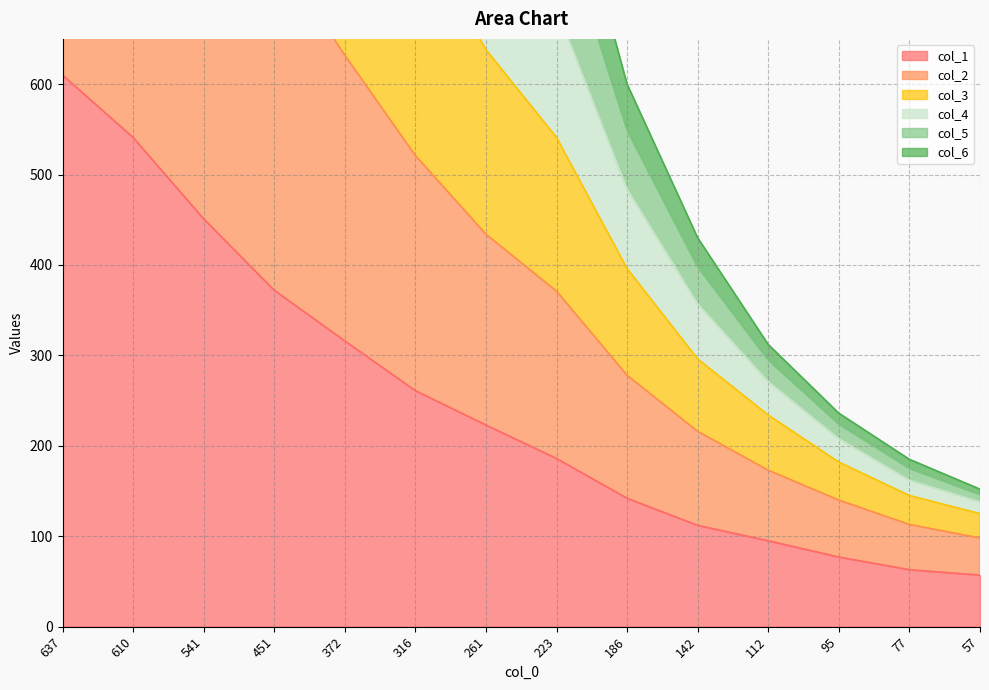

True or false: col_6 has a value of 200 at 57.

False